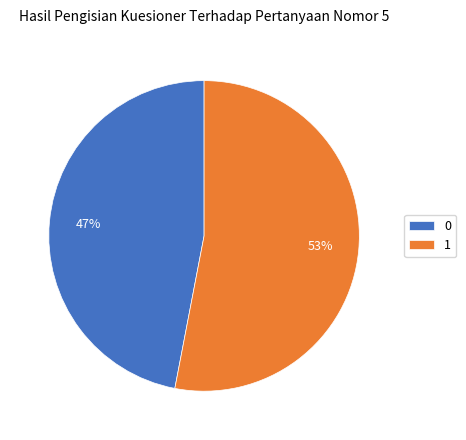

What is the largest slice in the pie chart?

1